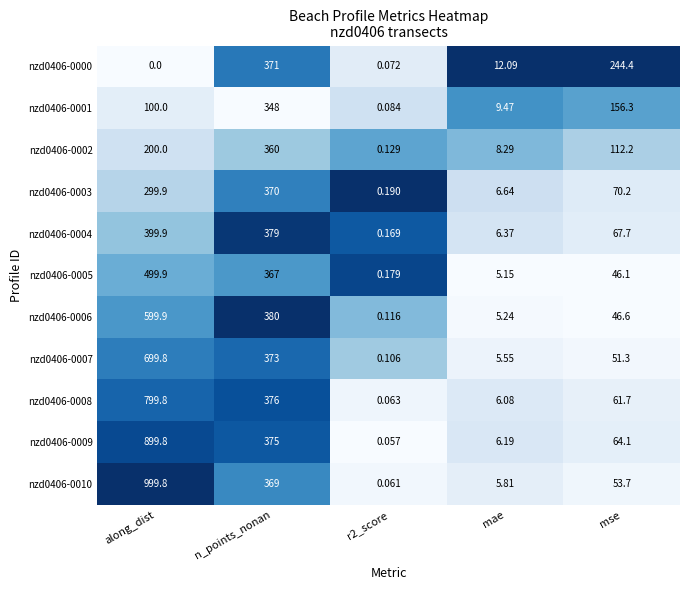

At how many categories does at least one series exceed 0?

5